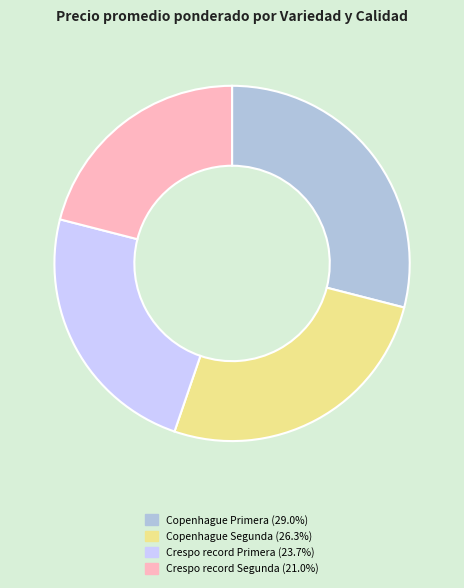

Combined, do Copenhague Primera and Copenhague Segunda account for over 50%?

Yes